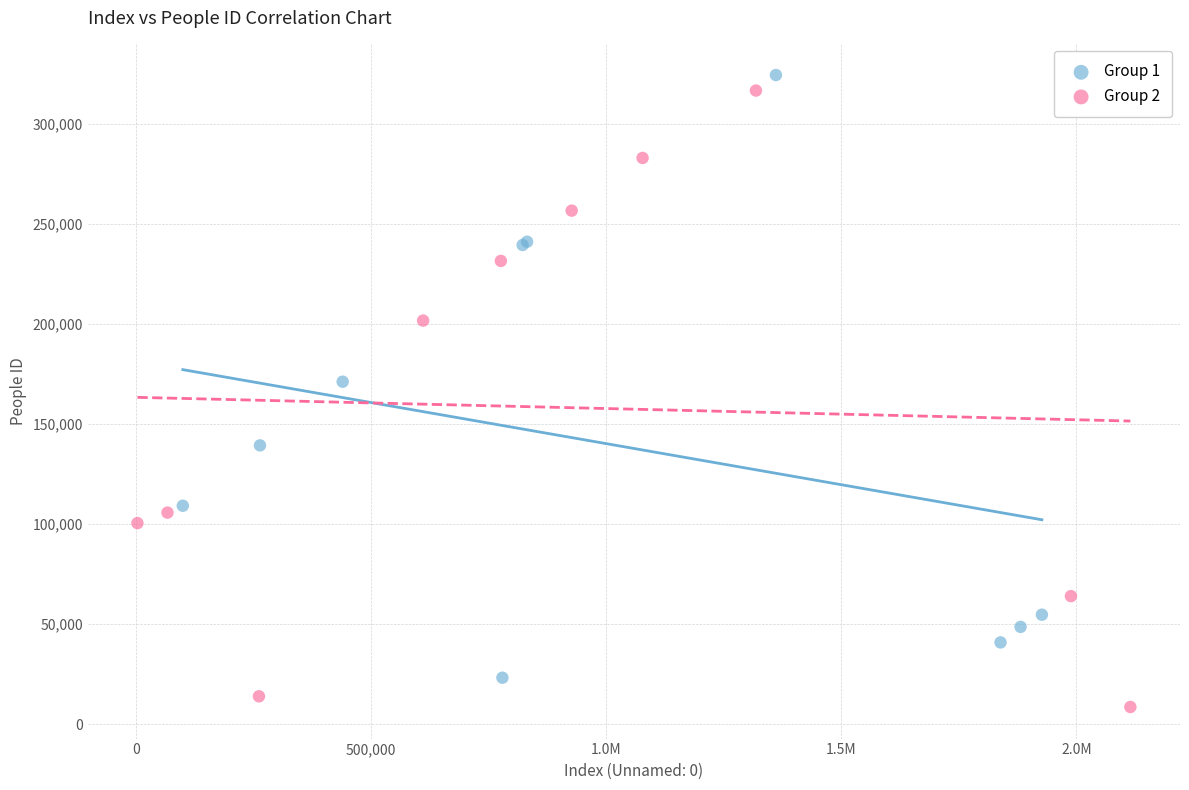

What are all the series names shown in the legend?

Group 1, Group 2